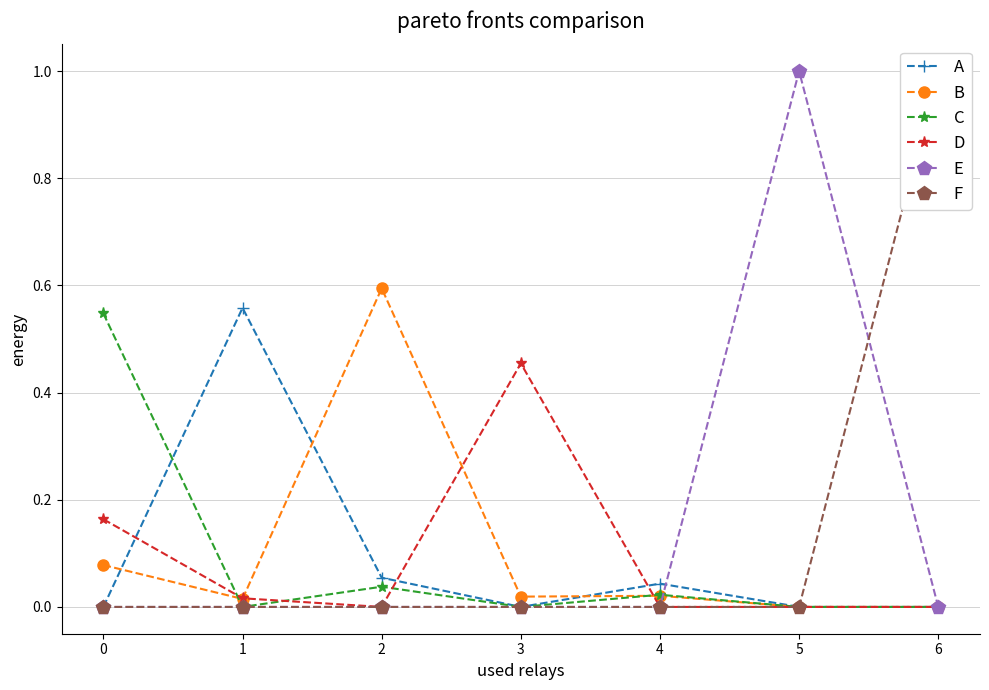

The D series shows -0.2 at 2. True or false?

False